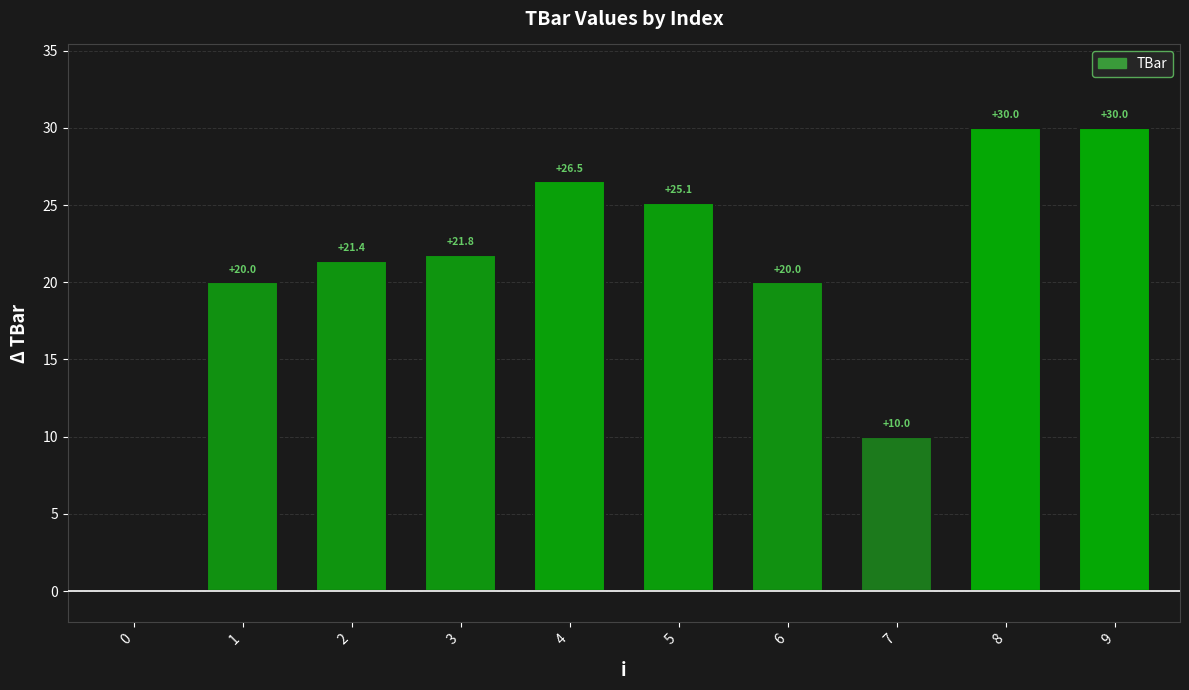

Read the value at 7.

10.0